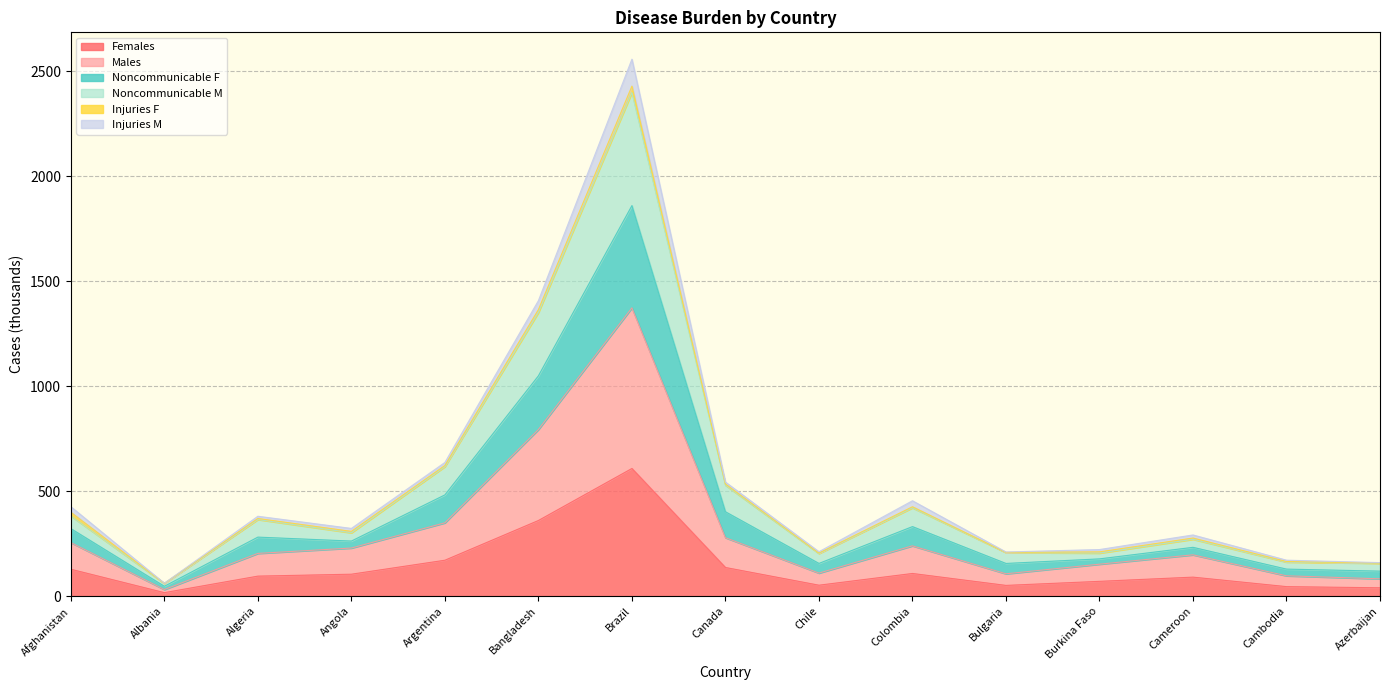

True or false: Noncommunicable M has more than 2 interior local peaks.

True